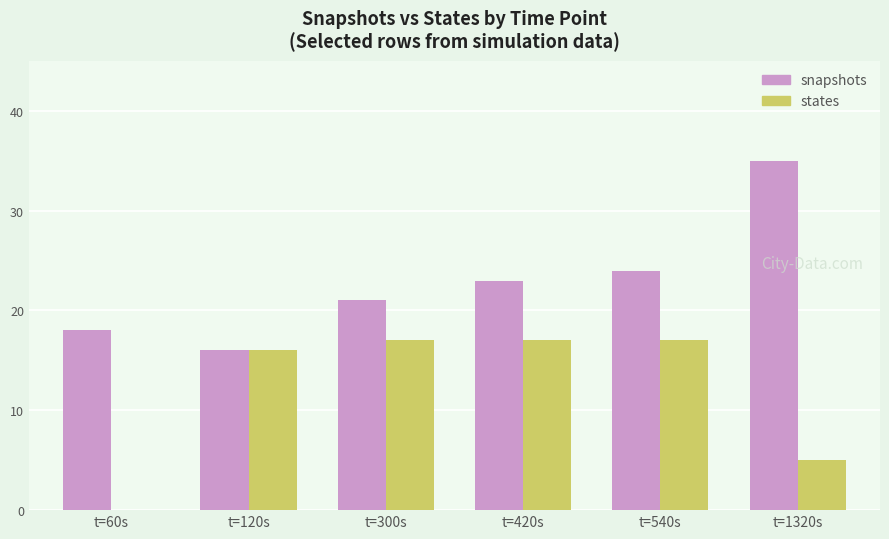

Is the value of states at t=60s greater than the value of snapshots at t=60s?

No